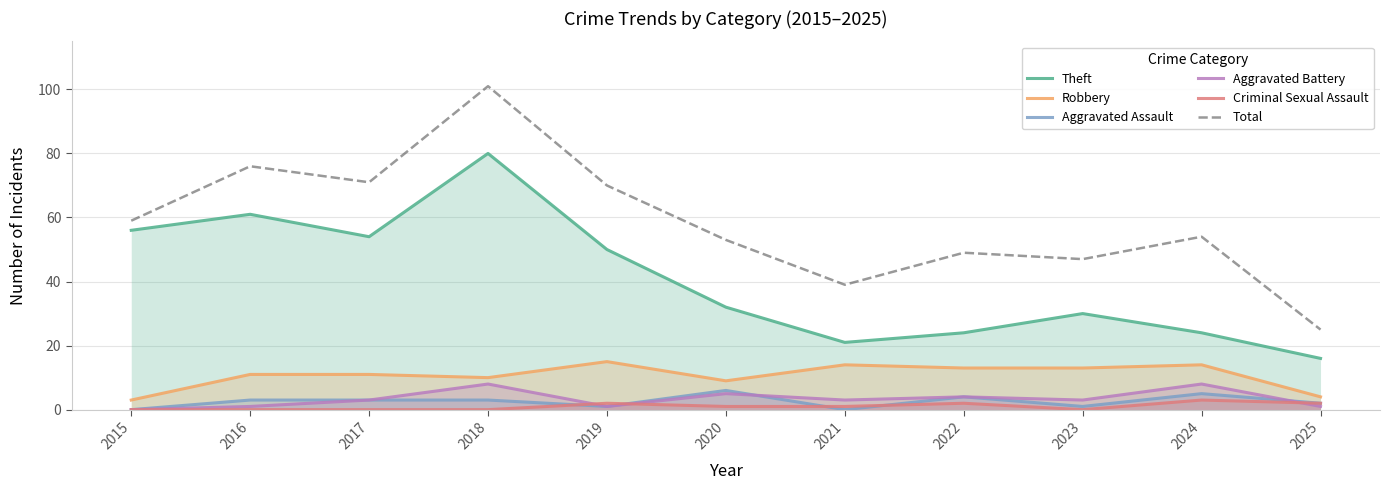

How many values in the Criminal Sexual Assault series exceed 1?

4